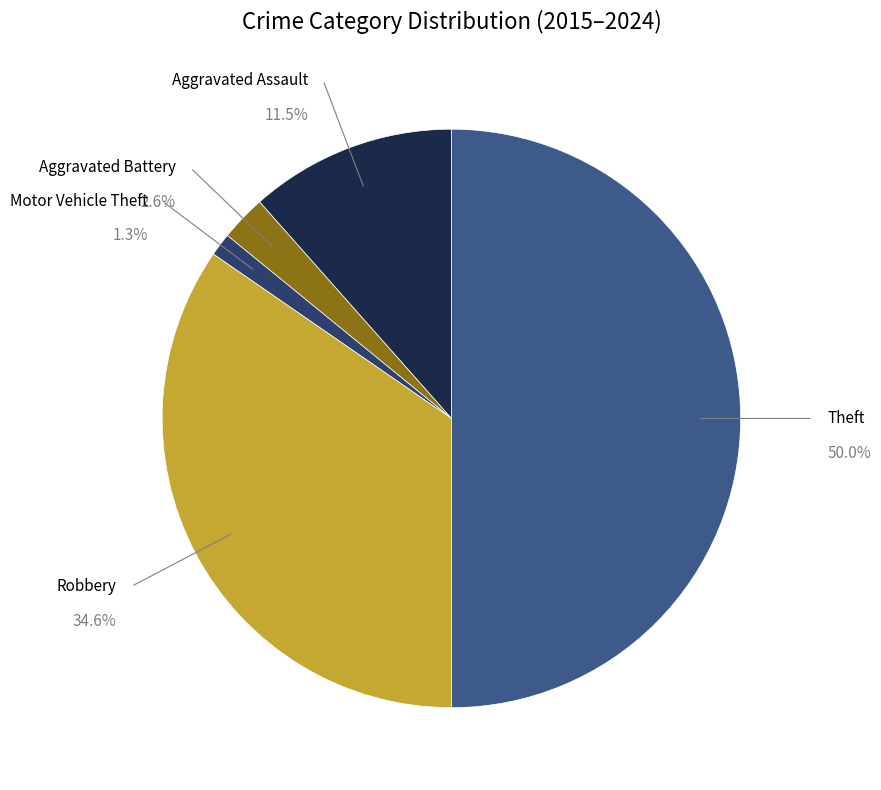

True or false: Theft accounts for 50% of the total.

True